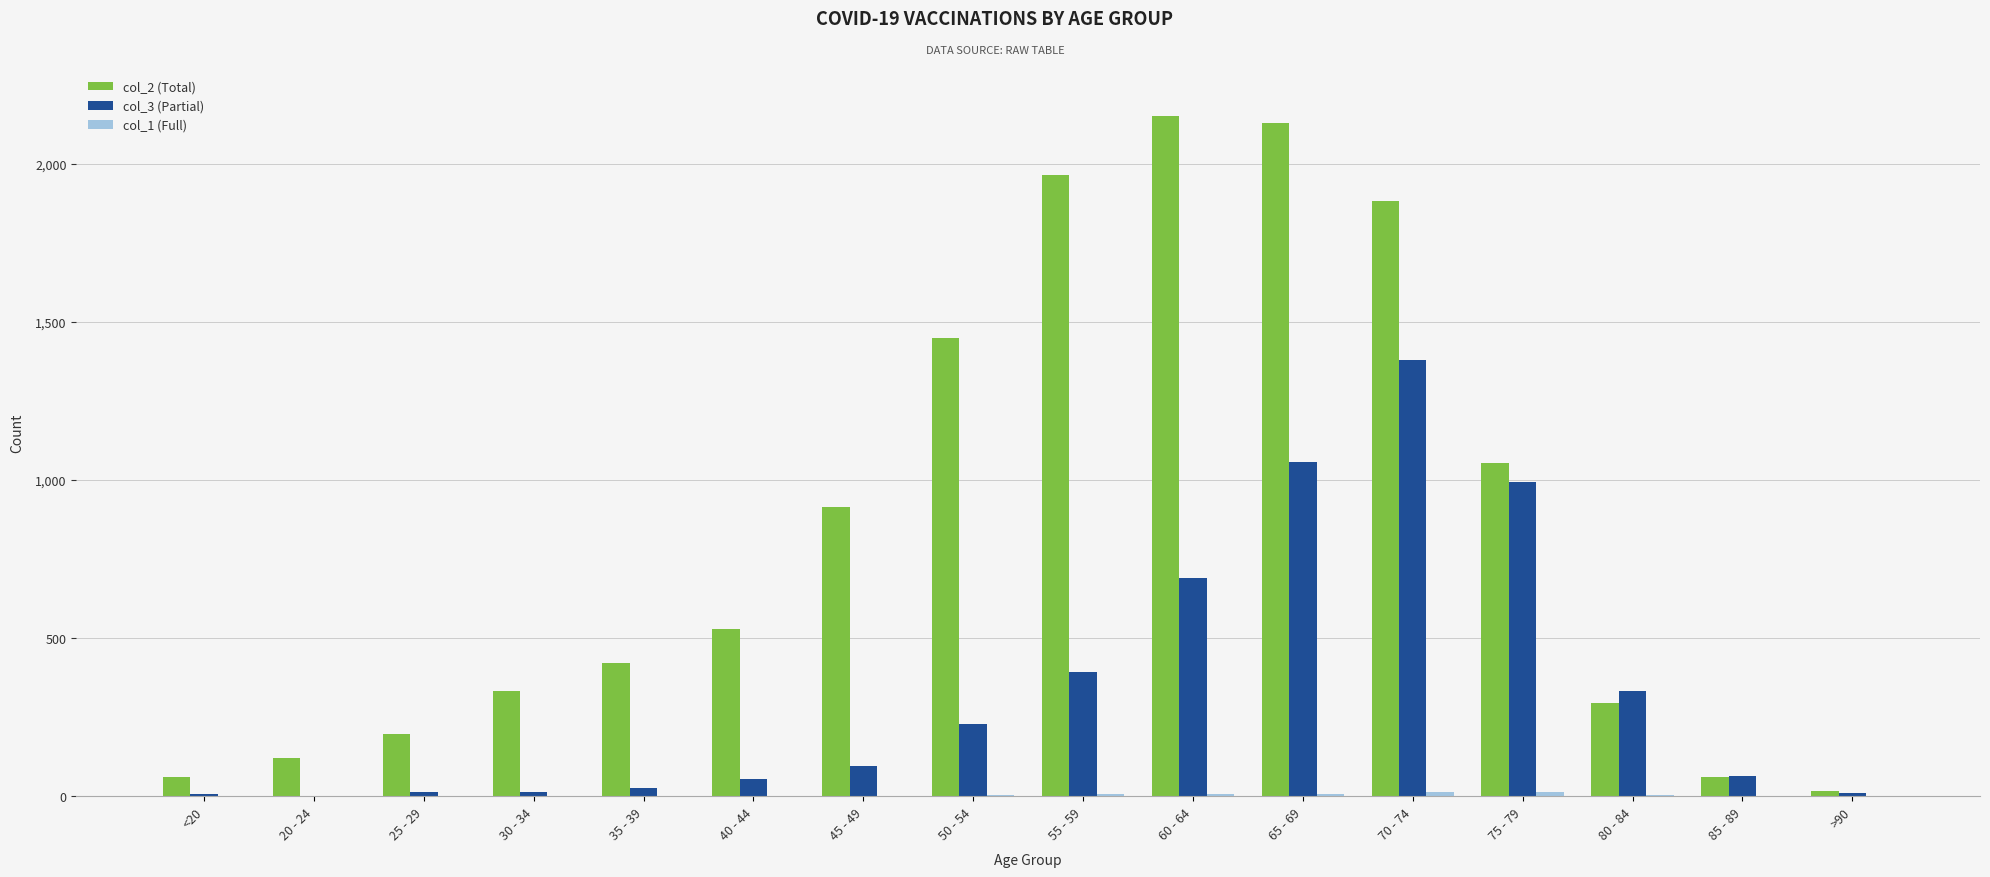

At which label does col_3 (Partial) reach its peak?

70 - 74